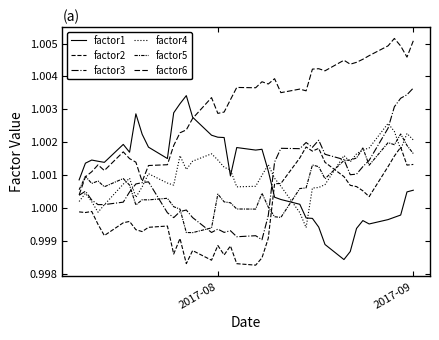

What is the value of the factor2 point at the 36th from the left?

1.0